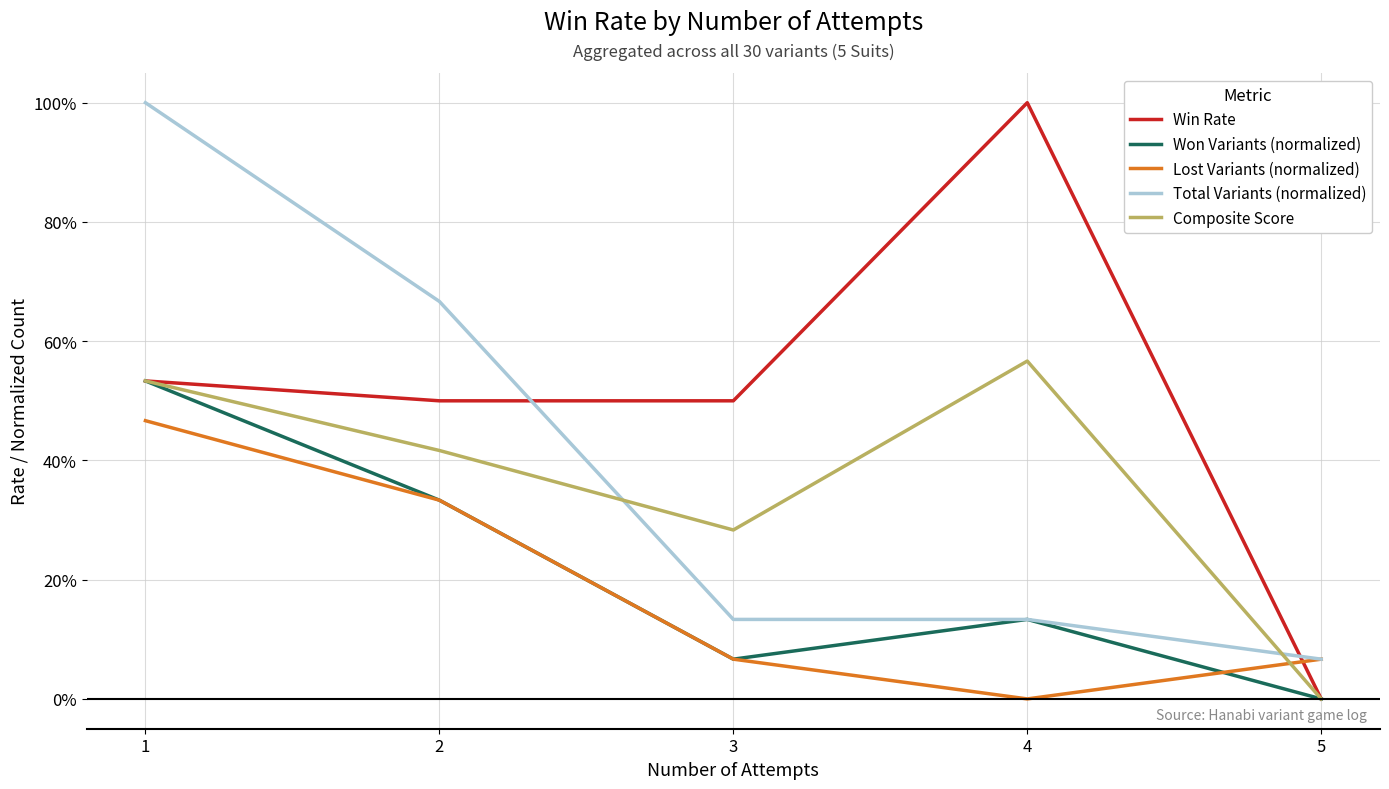

What is the sum of the Lost Variants (normalized) values at 2 and 4?

0.3